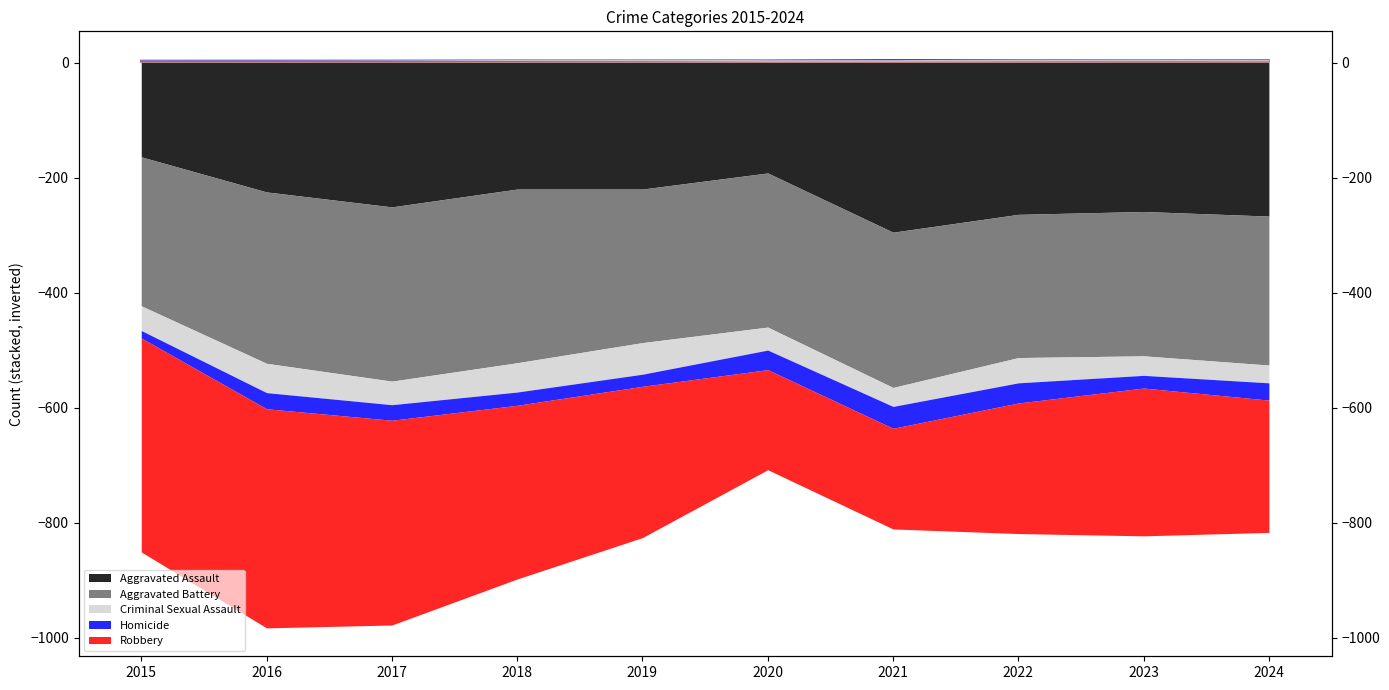

True or false: Homicide (line) has a value of 0.5 at 2023.

False